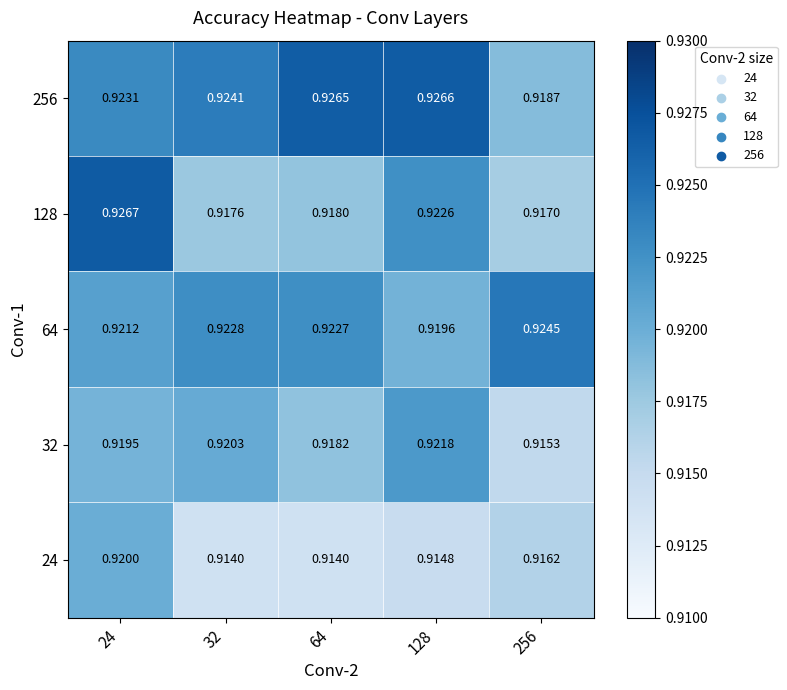

Is the value of 256 at 128 greater than the value of 128 at 256?

Yes